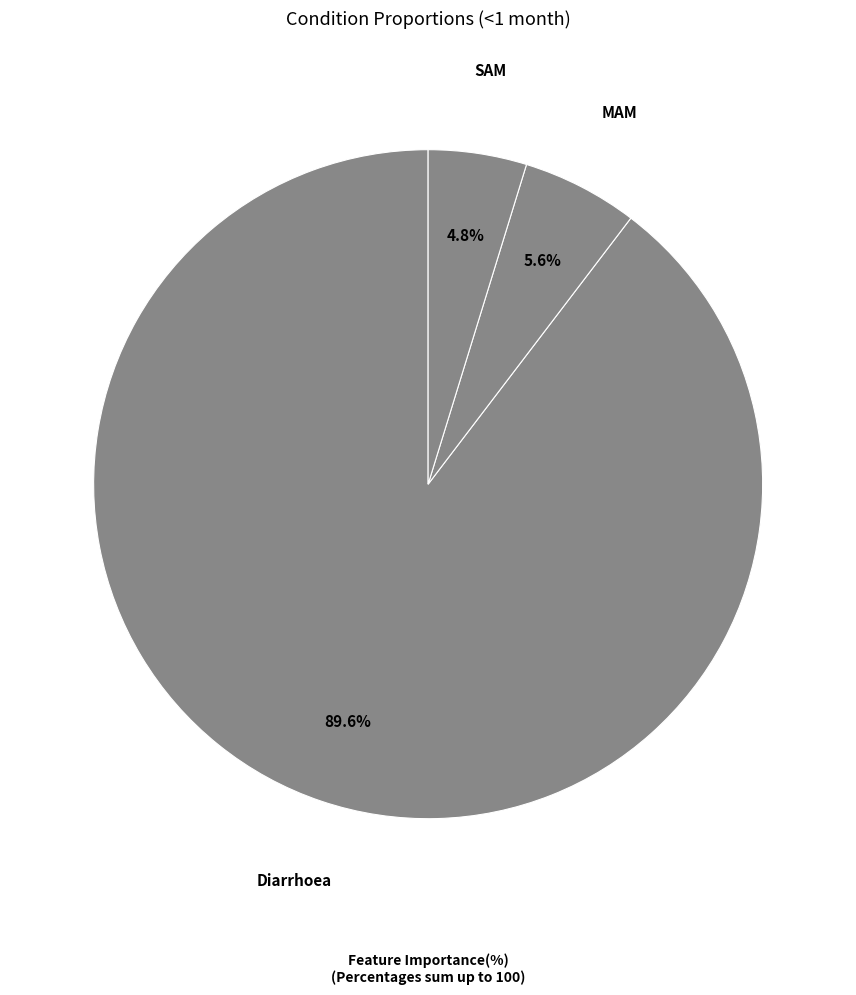

Does any single category account for the majority?

Yes